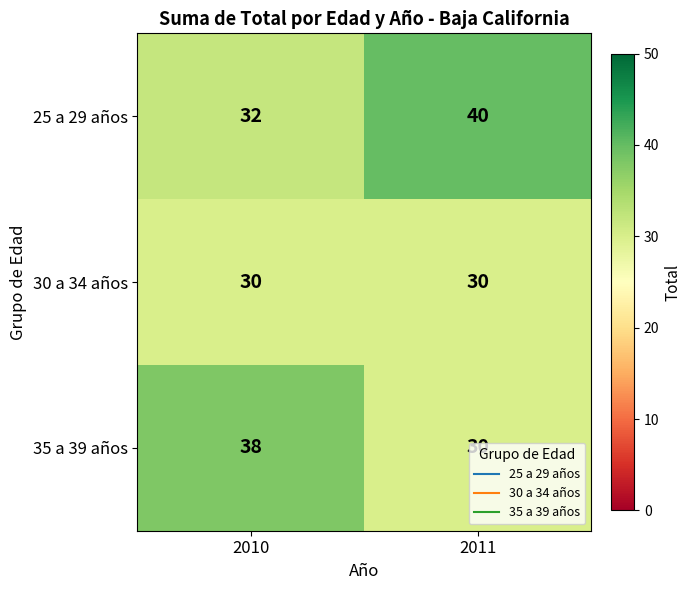

What is the maximum value for 25 a 29 años?

40